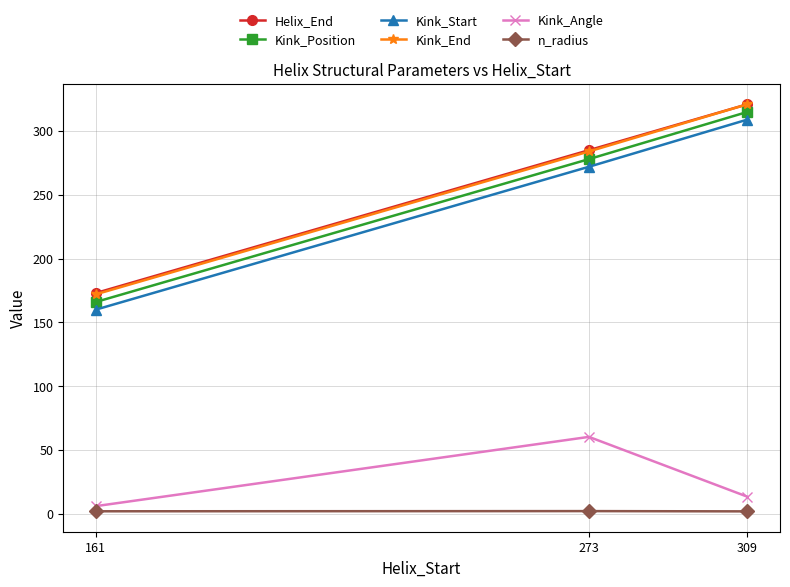

What is the maximum value shown in the chart?

321.0